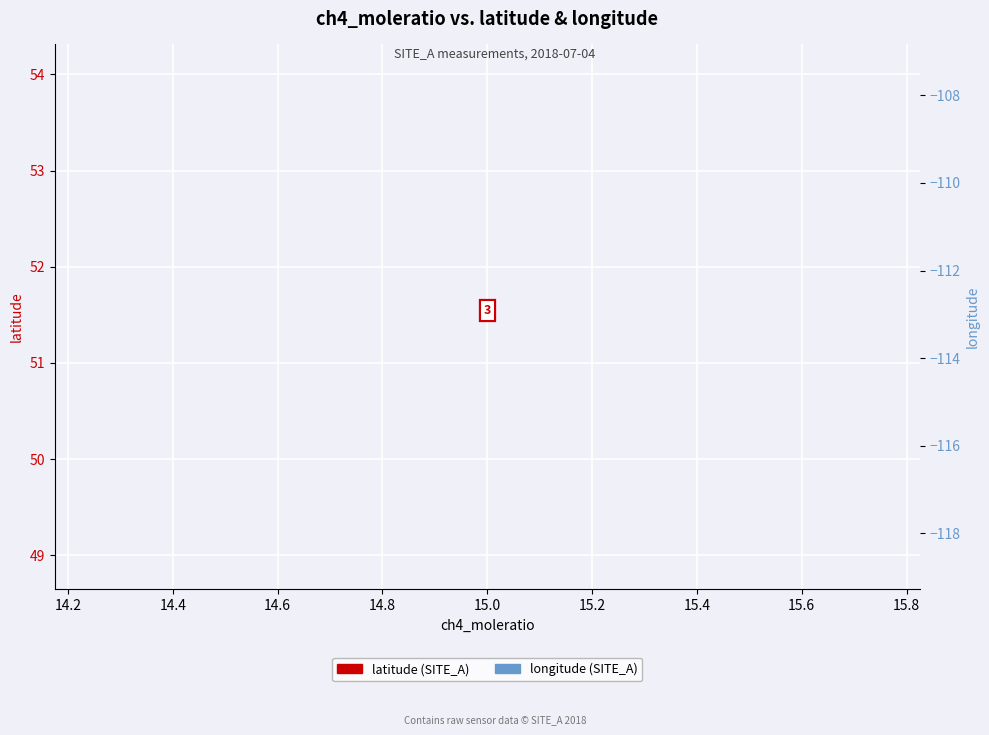

Rank the series by their maximum value, from lowest to highest.

longitude, latitude